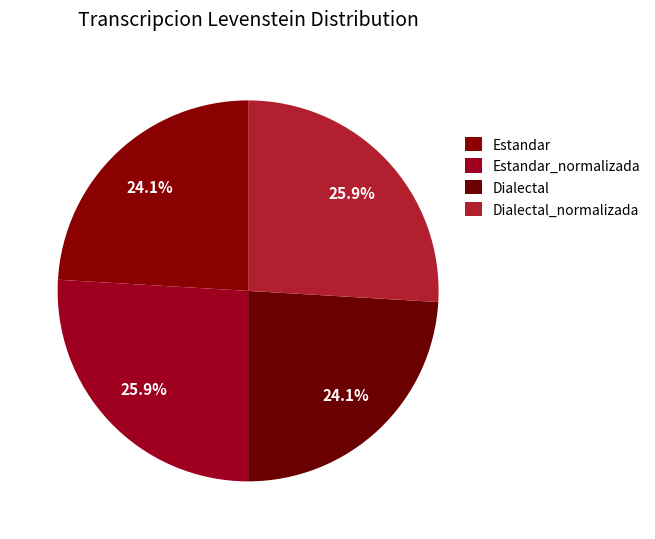

How many slices are in this pie chart?

4